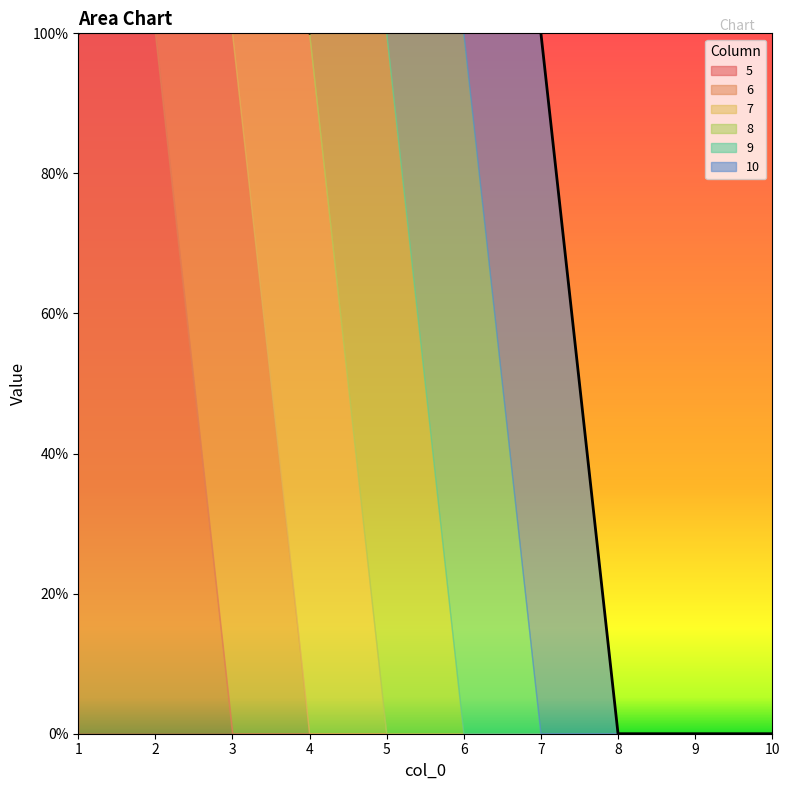

Rank the series at 3 from highest to lowest value.

6, 7, 5, 8, 9, 10